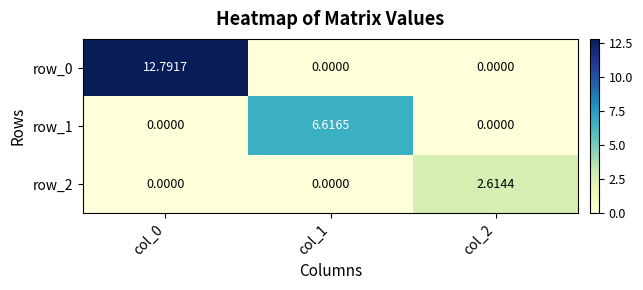

Rank the series by their average value, from highest to lowest.

row_0, row_1, row_2